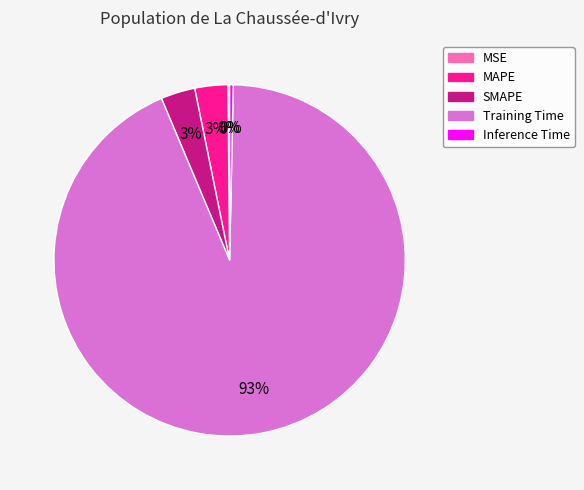

To the nearest percent, what is the average slice percentage?

20%